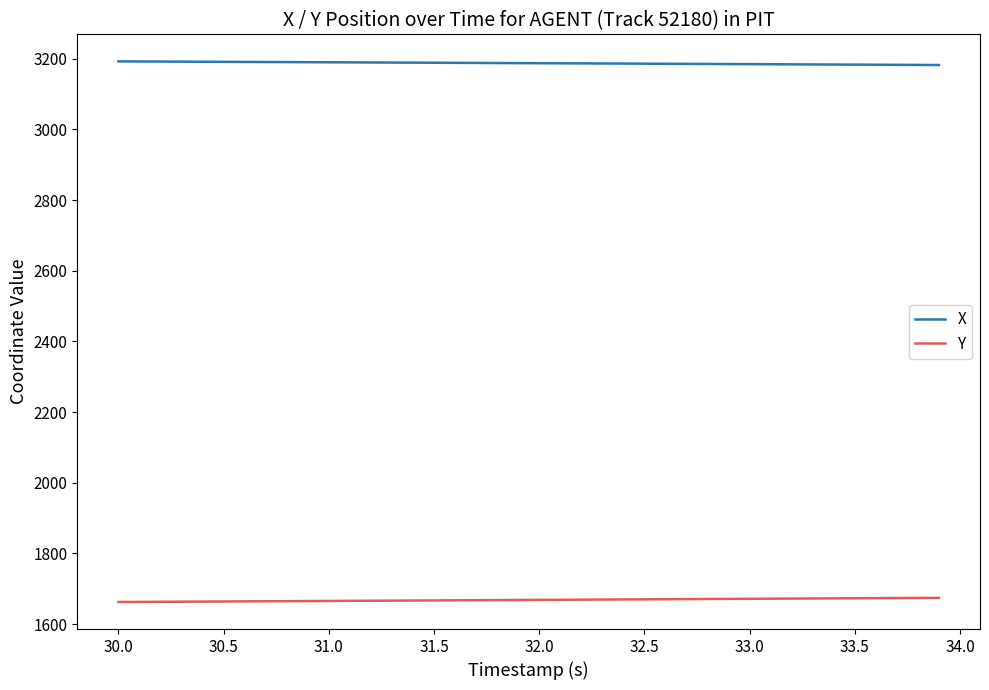

How many lines are shown in the chart?

2